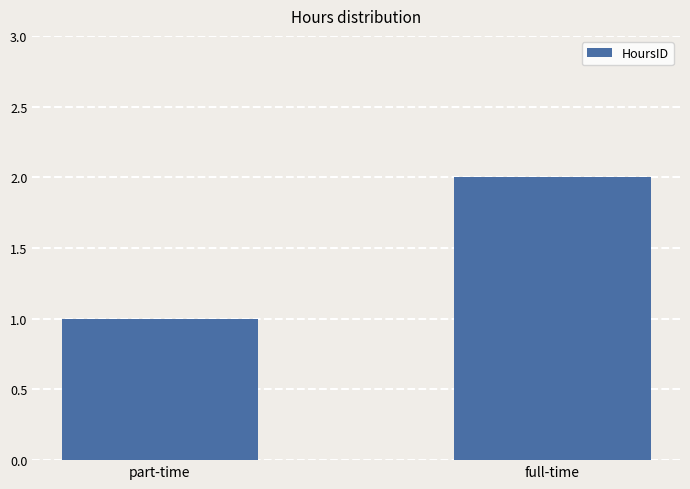

What is the average value?

2